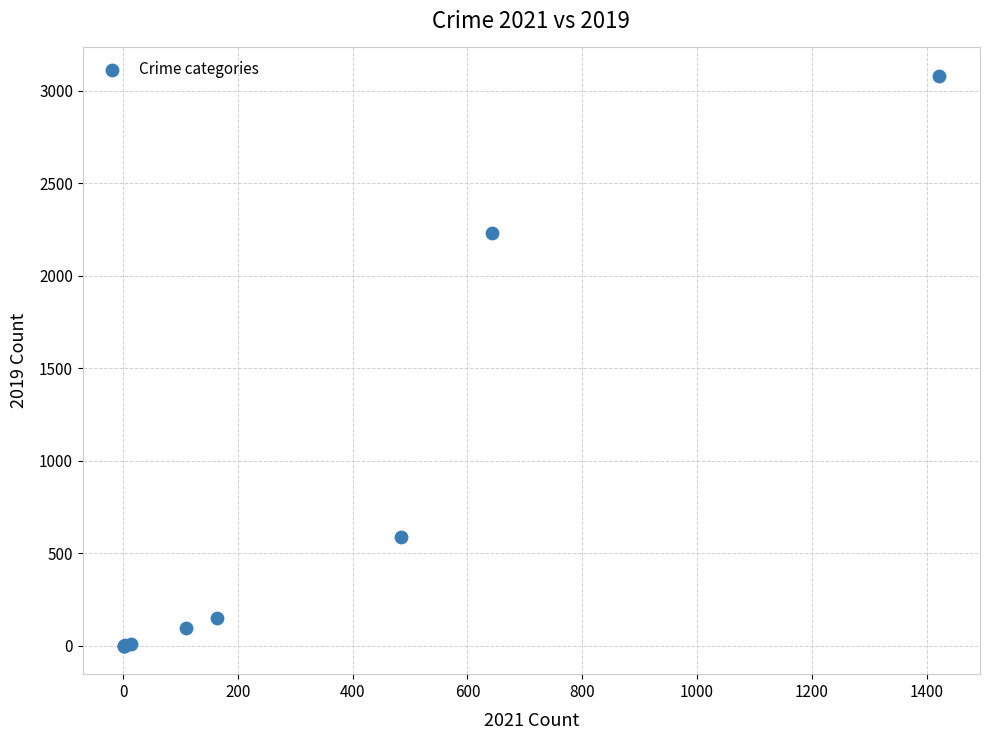

What Y value in the scatter plot is closest to 1540?

2230